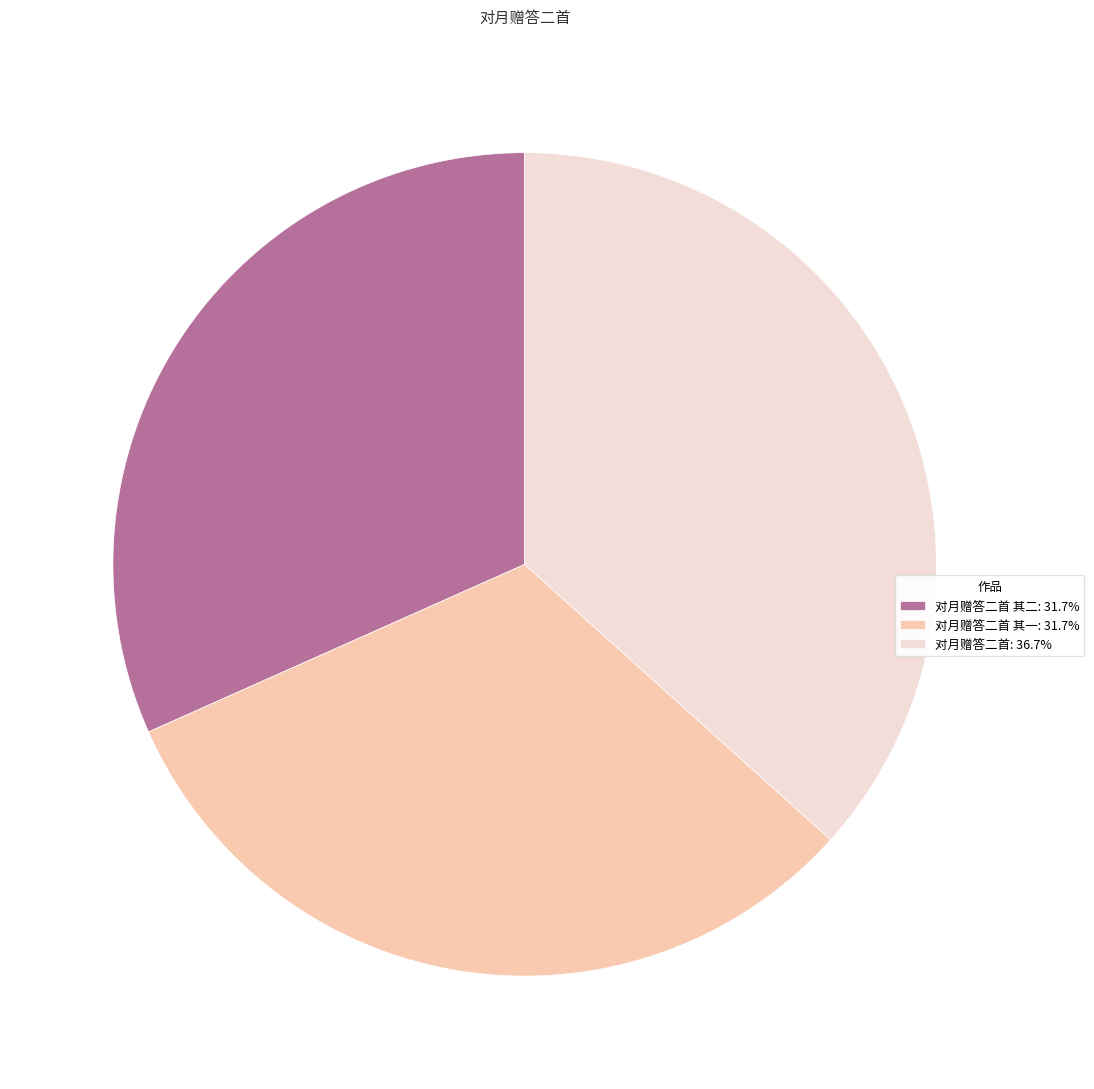

Is there any slice that represents more than half of the pie?

No